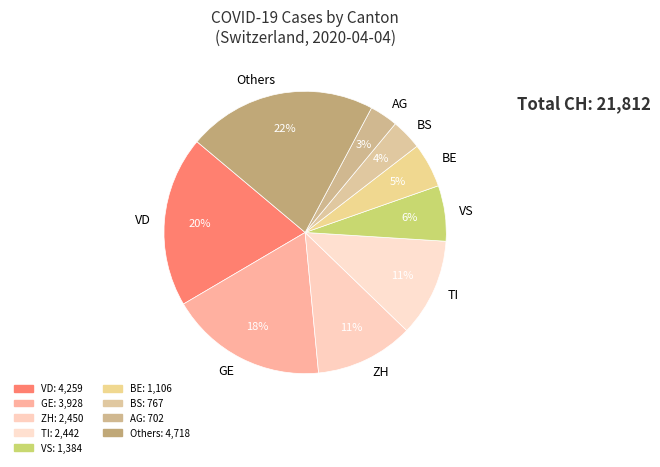

Does ZH represent more than half of the total?

No